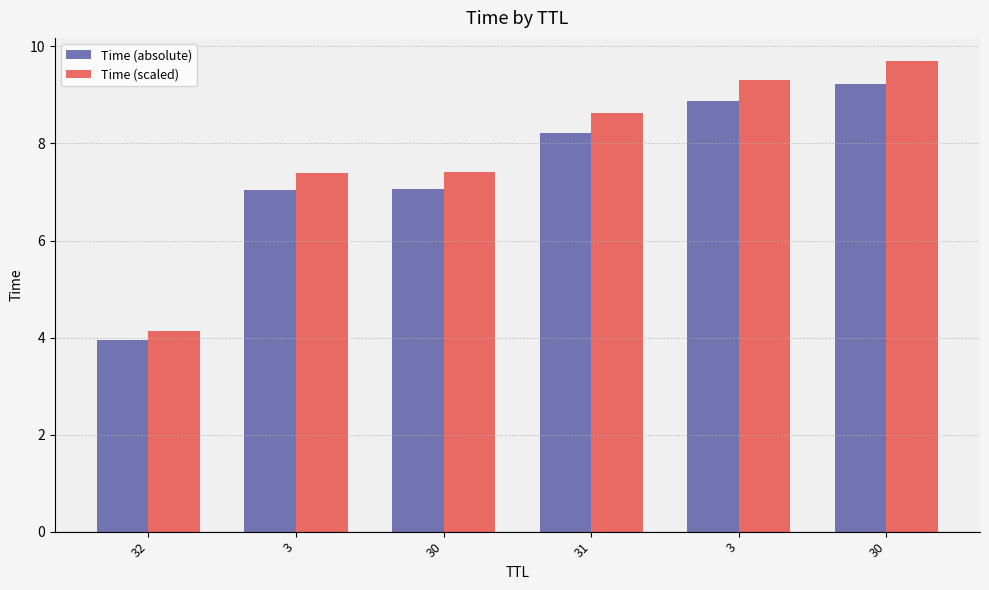

Rank the series at 3 from highest to lowest value.

Time (scaled), Time (absolute)